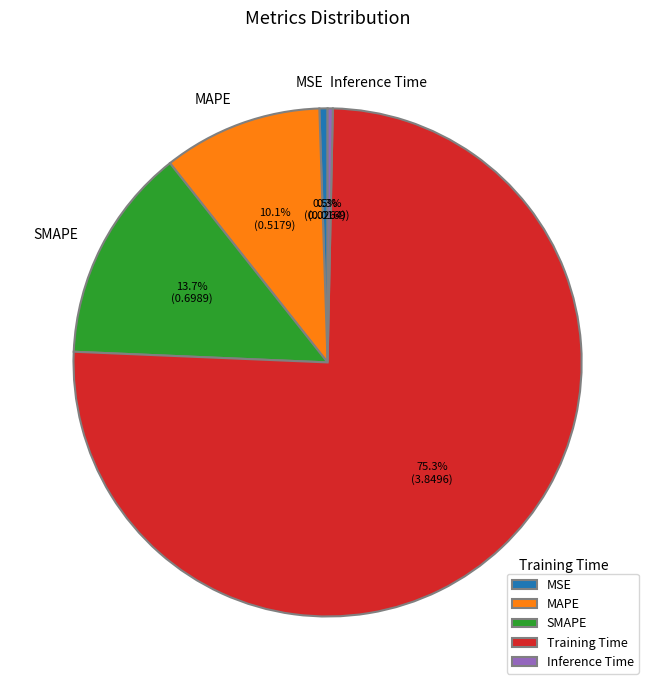

What percentage is the MAPE slice, to the nearest percent?

10%